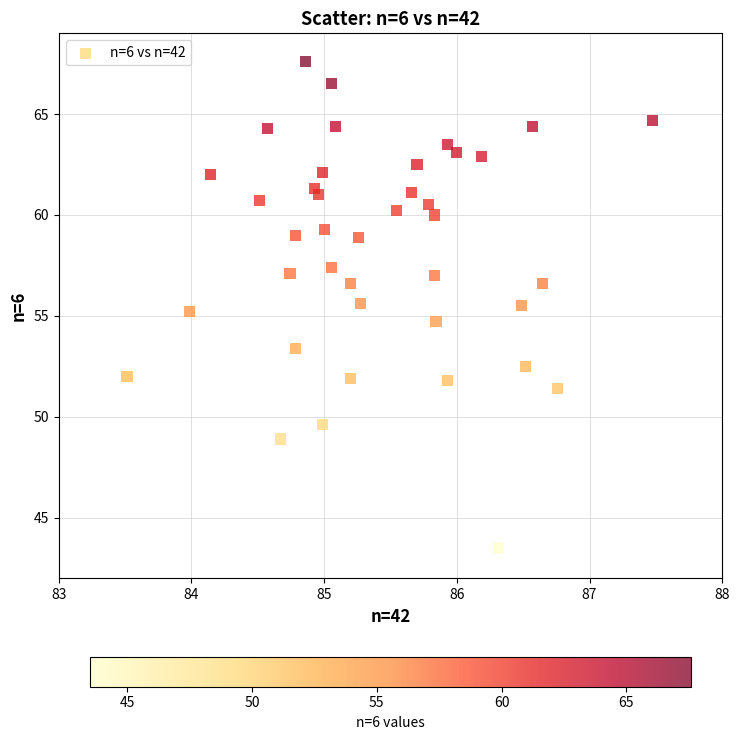

What is the range of X values (max minus min)?

4.0